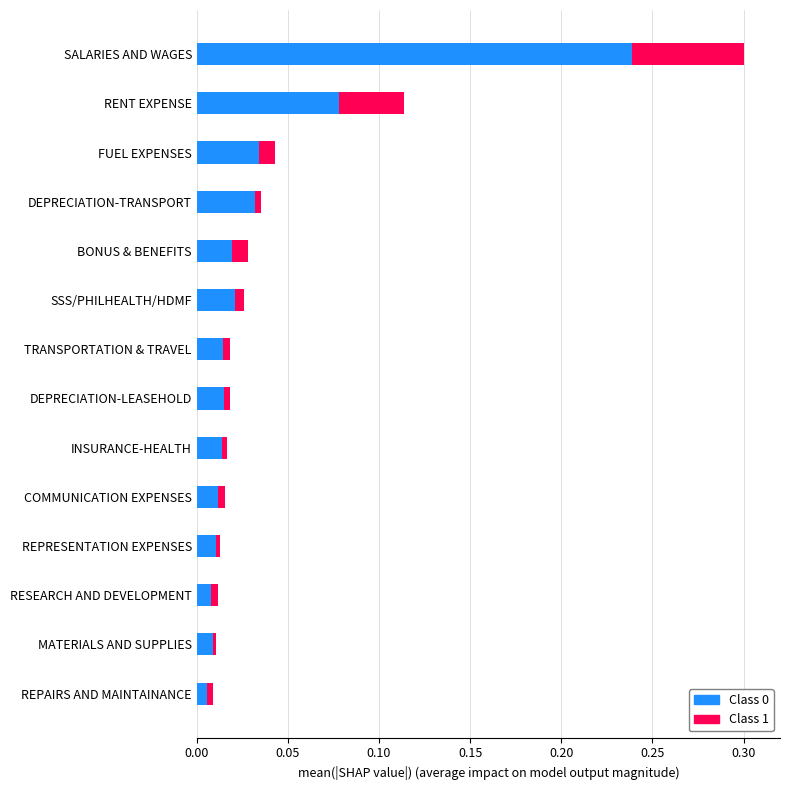

True or false: Class 0 has a value of 0.0 at SSS/PHILHEALTH/HDMF.

True